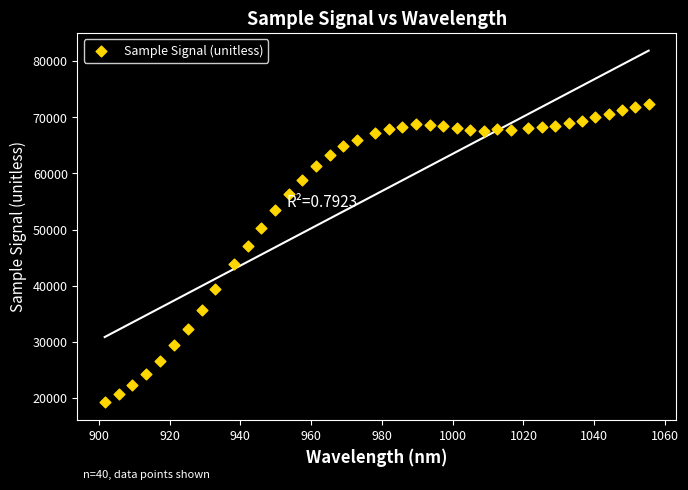

What is the range of Y values (max minus min)?

53074